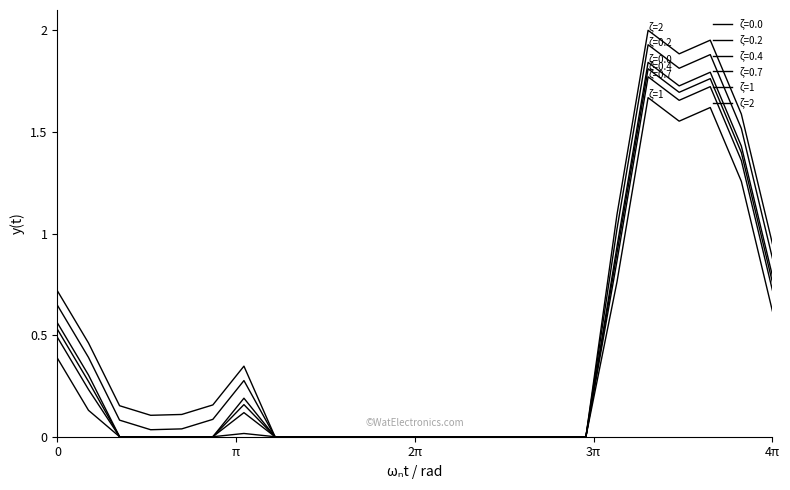

At how many categories does at least one series exceed 1?

5